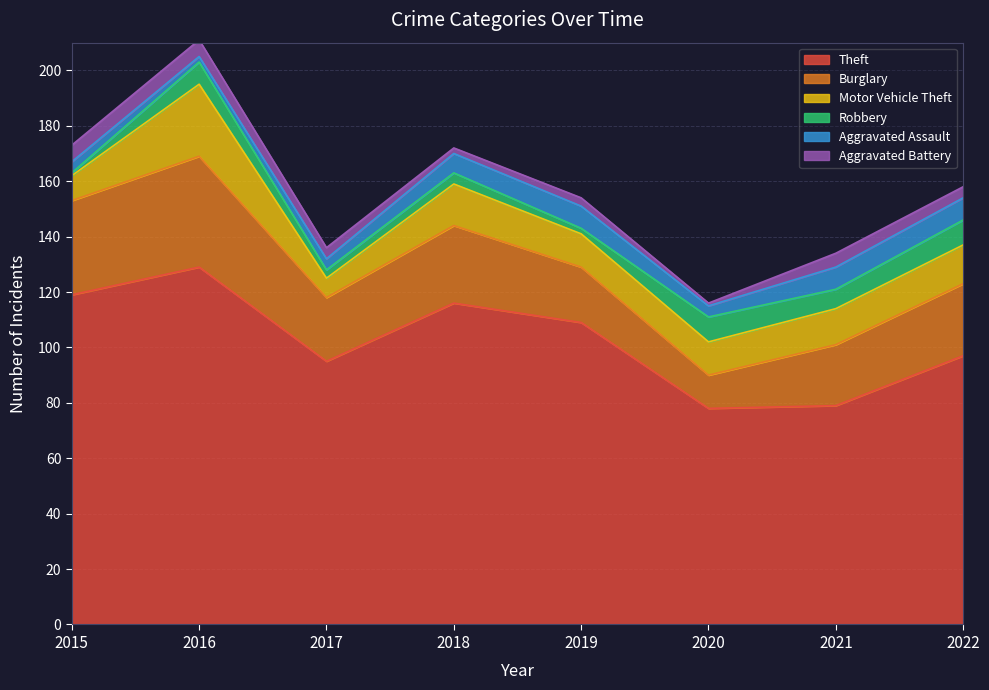

What is the total value across all series at 2021?

134